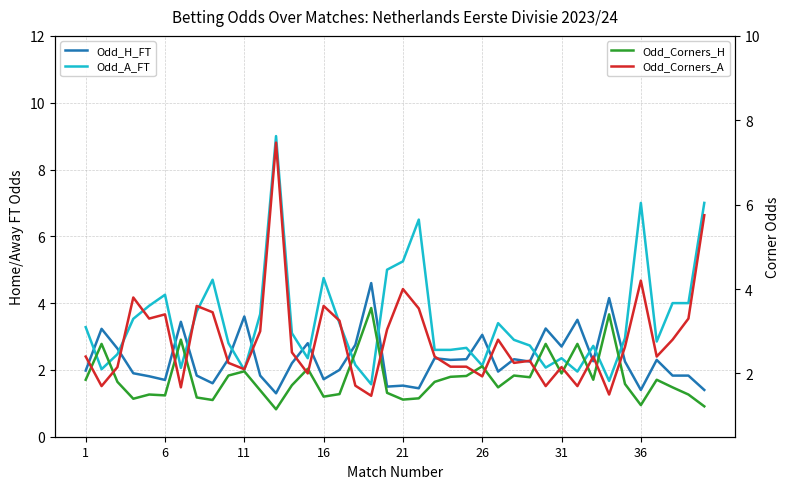

The value of Odd_Corners_A at 24 is 2.2. True or false?

True